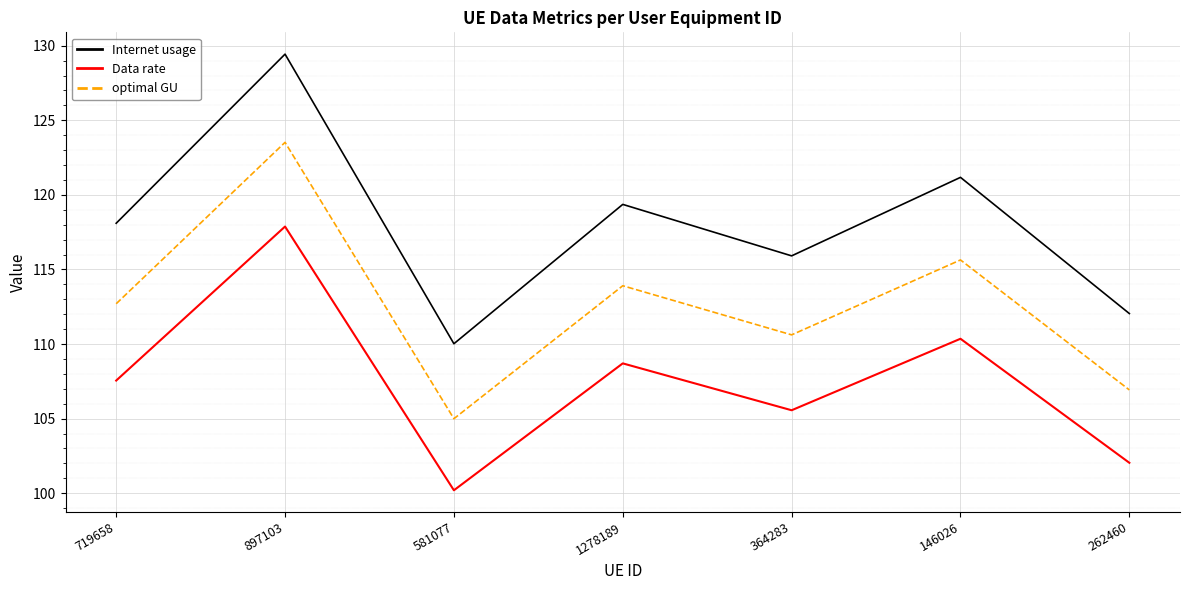

The value of Internet usage at 897103 is 129.4. True or false?

True